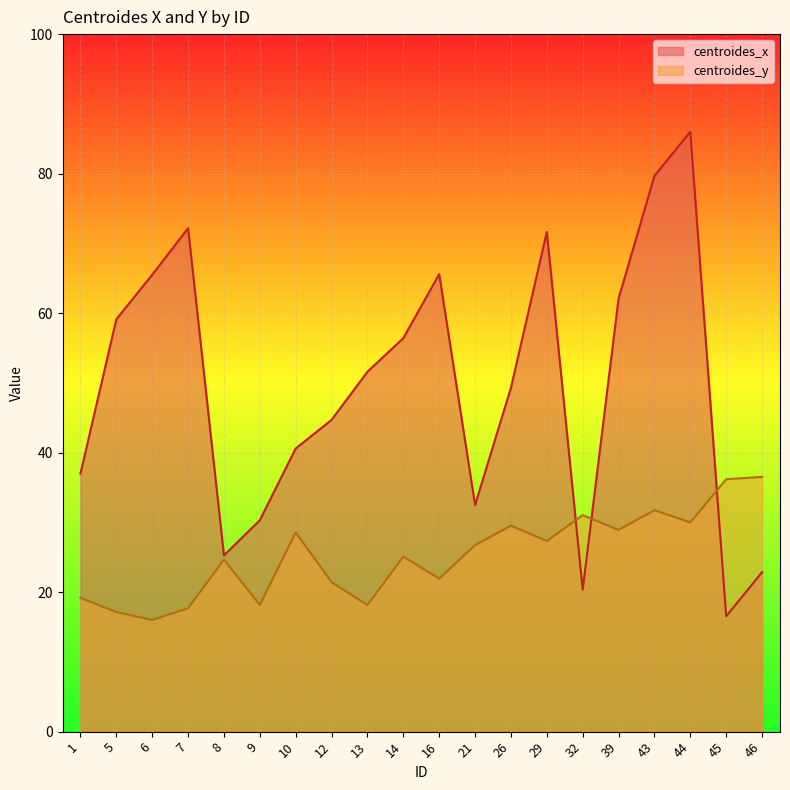

The value of centroides_x at 9 is 30.3. True or false?

True